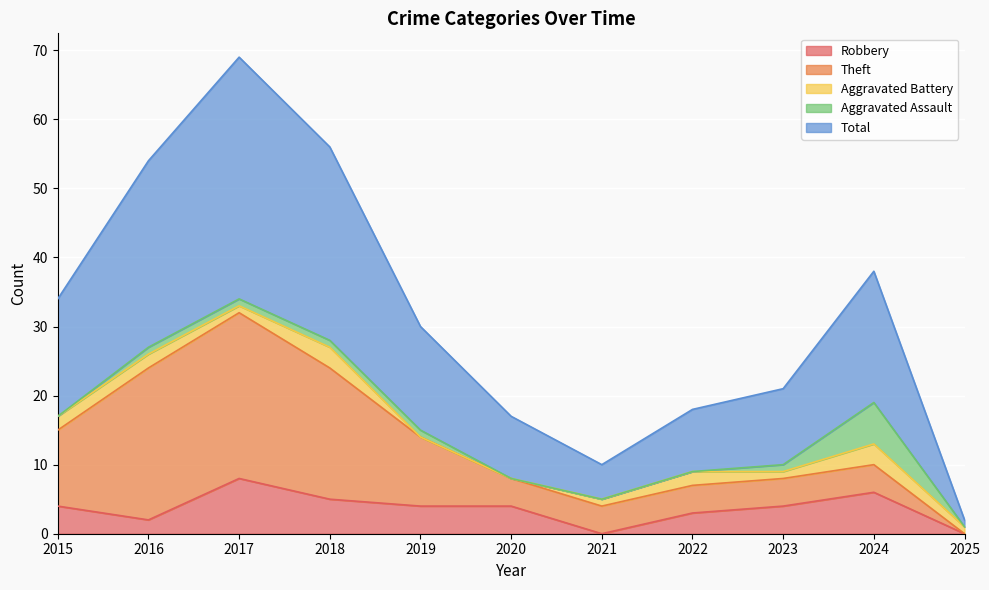

How many interior local peaks does the Total series have?

2